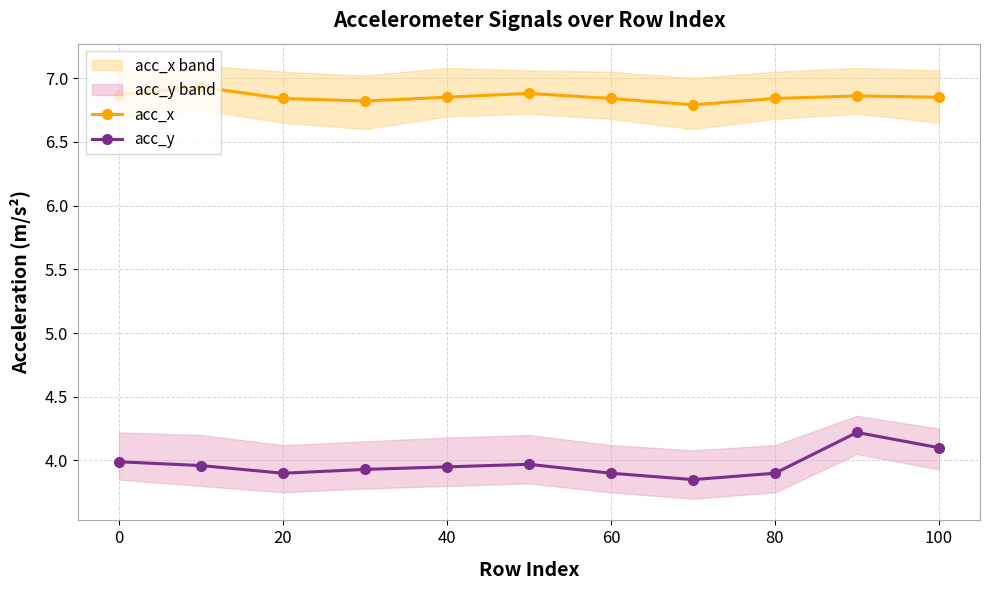

Rank the series by their maximum value, from lowest to highest.

acc_y, acc_x